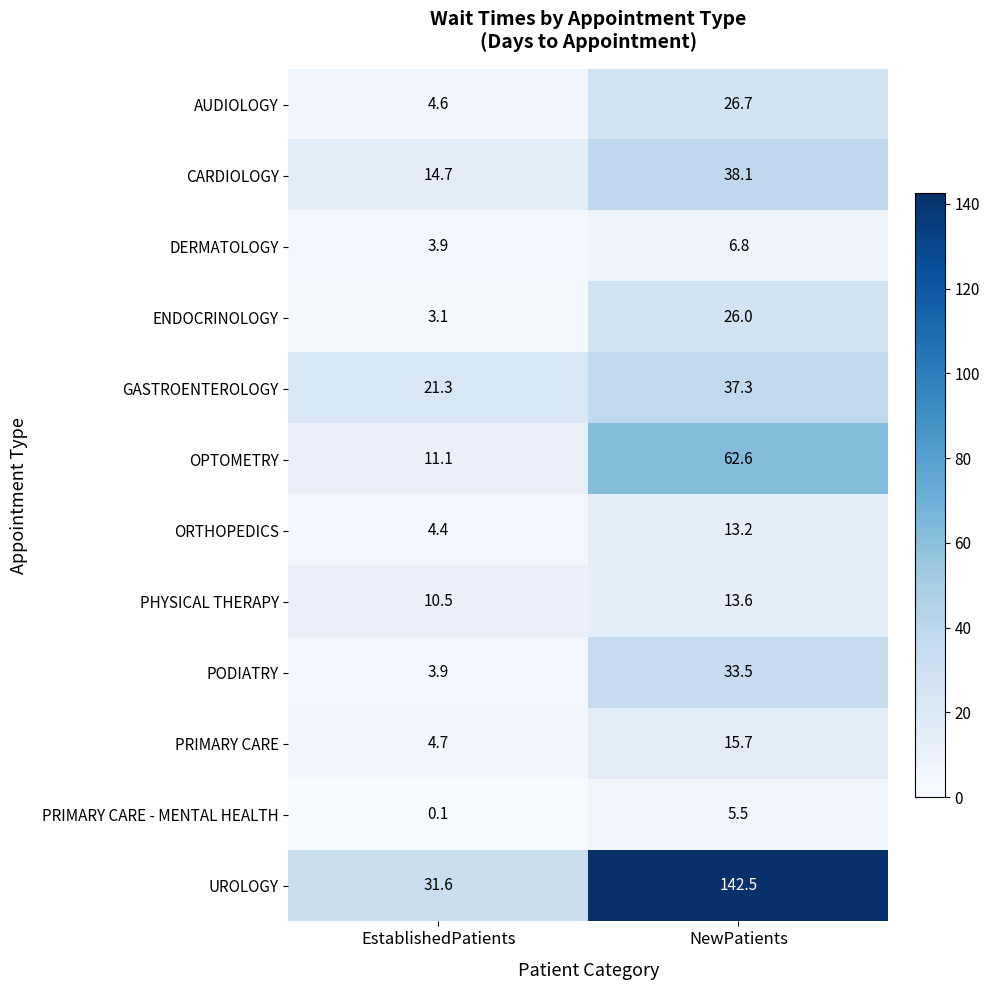

How many data points does each series have?

2